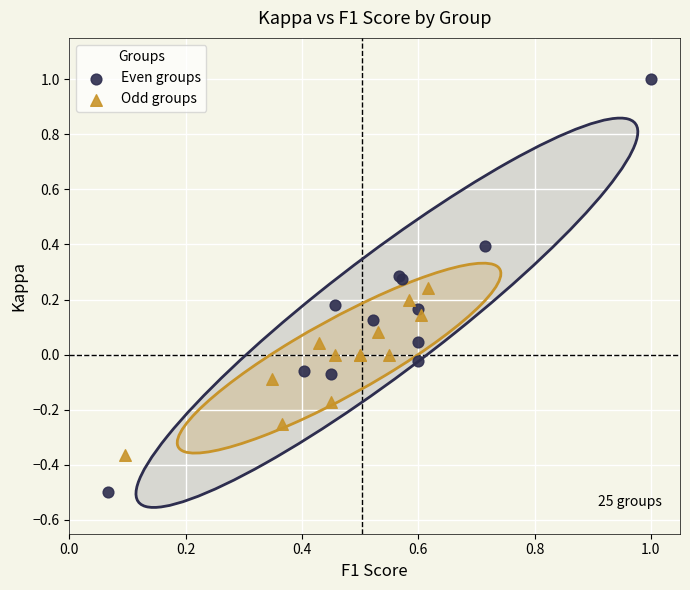

Which series has the largest Y range (max minus min)?

Even groups